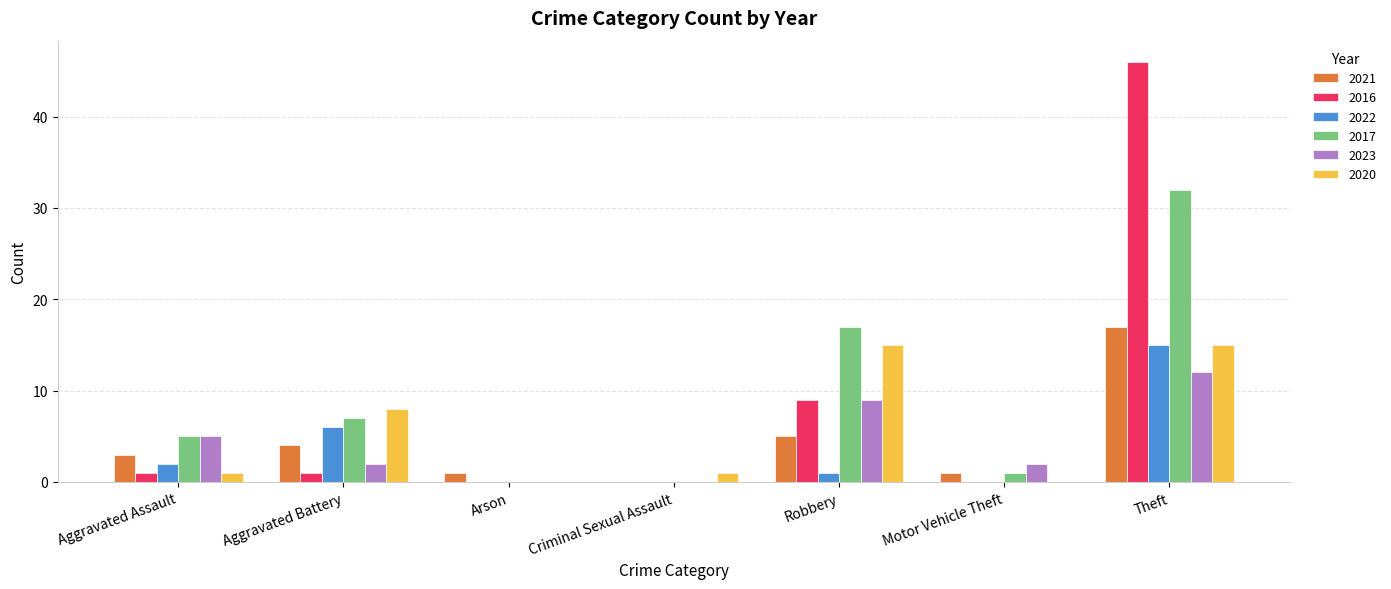

Which series changed the most between Aggravated Assault and Aggravated Battery?

2020